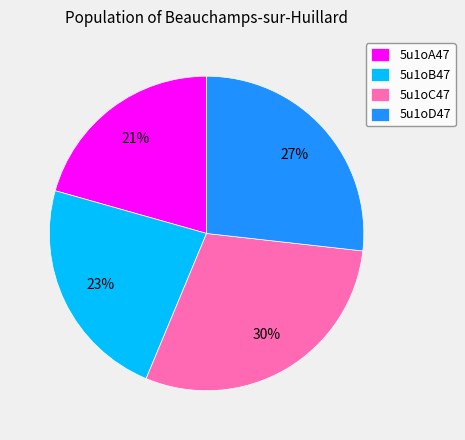

What is the ratio of the value at 5u1oA47 to the value at 5u1oC47?

0.7